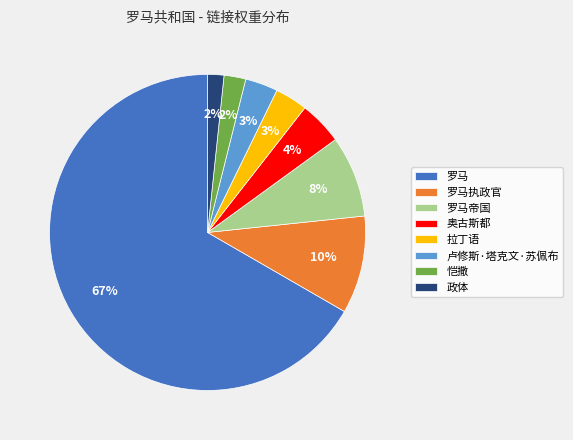

To the nearest percent, what is the average slice percentage?

12%